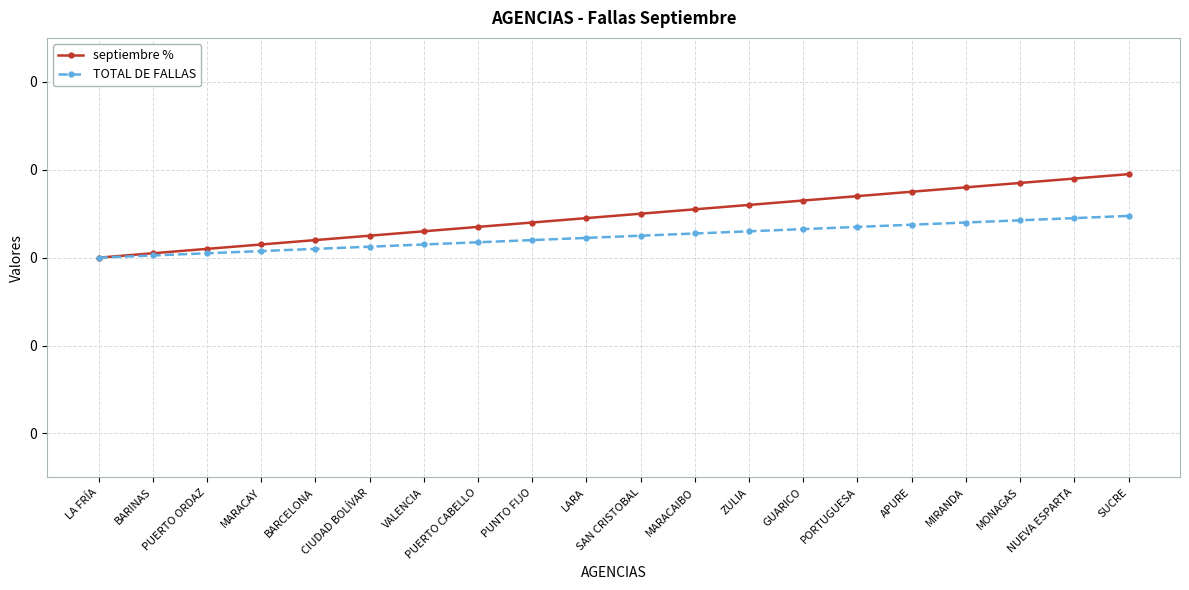

At SUCRE, list the series in order from smallest to largest.

TOTAL DE FALLAS, septiembre %